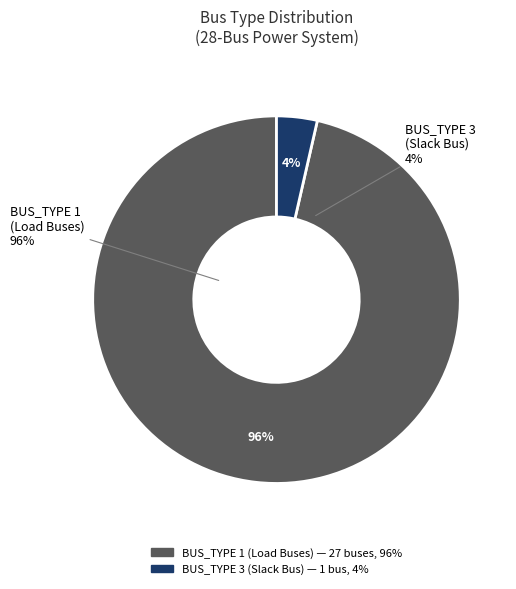

What percentage do BUS_TYPE 3 and BUS_TYPE 1 together represent?

100.0%